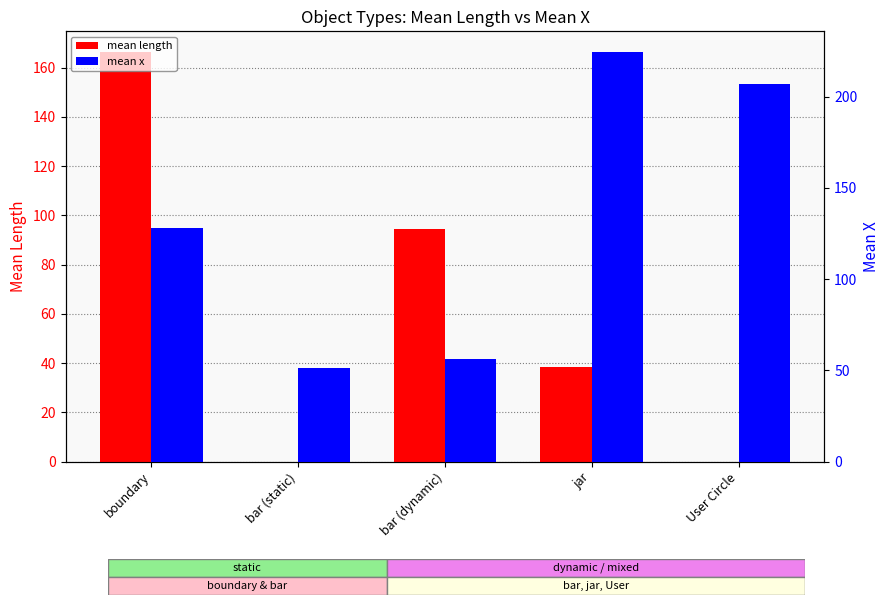

What is the average value of the mean x series?

133.4